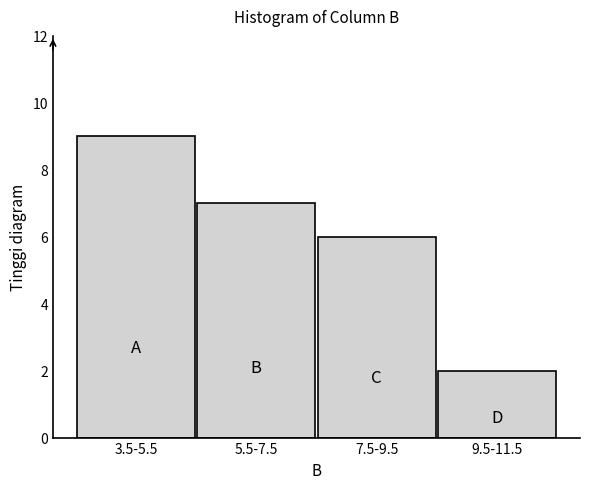

Reading left to right, extract all data points from this chart.

3.5-5.5=9	5.5-7.5=7	7.5-9.5=6	9.5-11.5=2